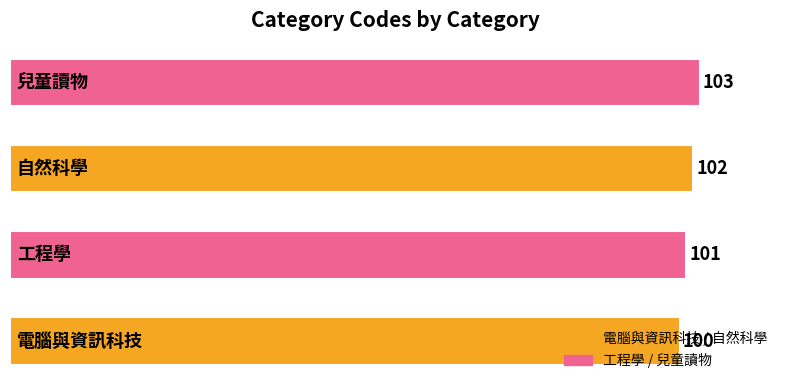

What is the difference between the maximum and minimum values?

3